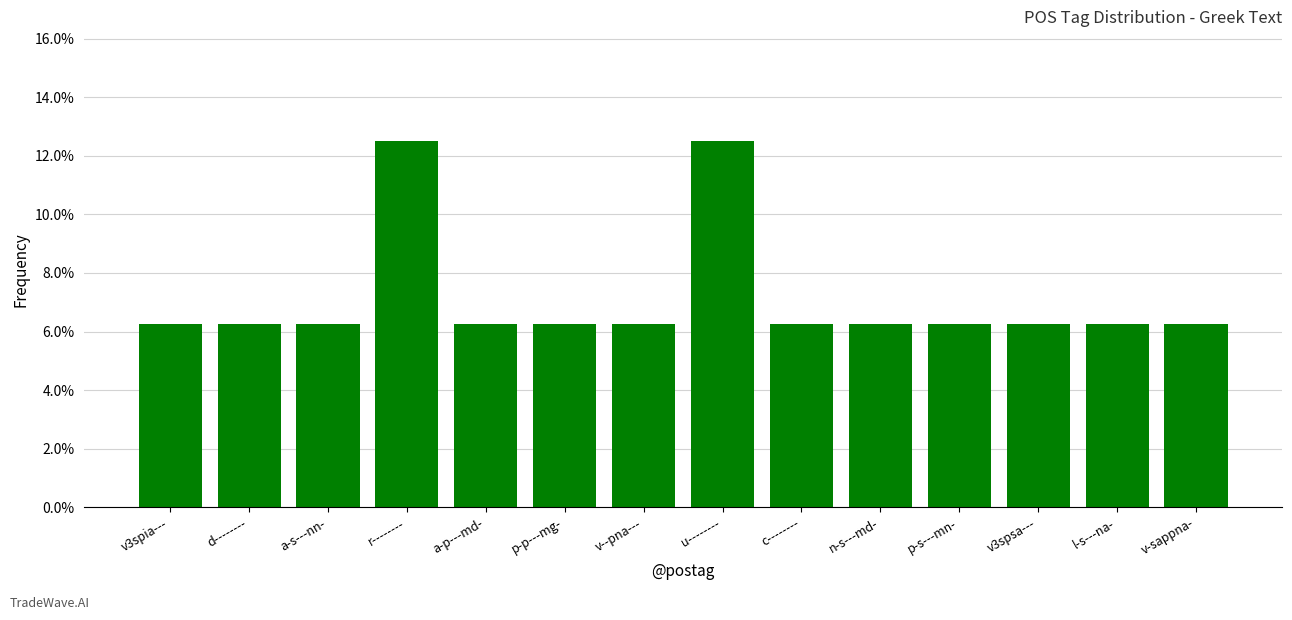

What is the maximum value shown in the chart?

0.1